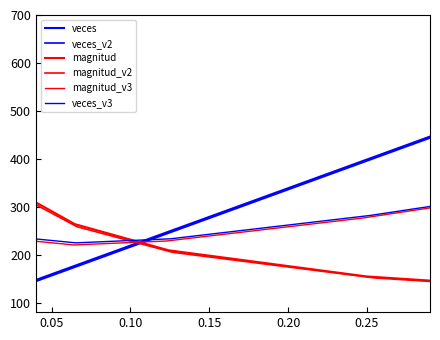

List the series in order of their peak value, highest first.

veces, magnitud, magnitud_v2, veces_v2, veces_v3, magnitud_v3